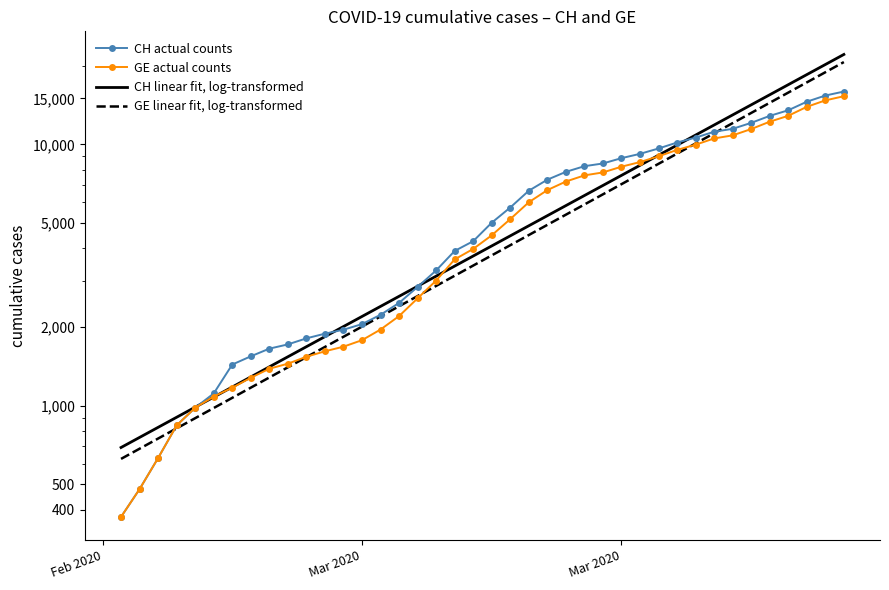

True or false: CH actual counts and GE actual counts cross at least once.

False